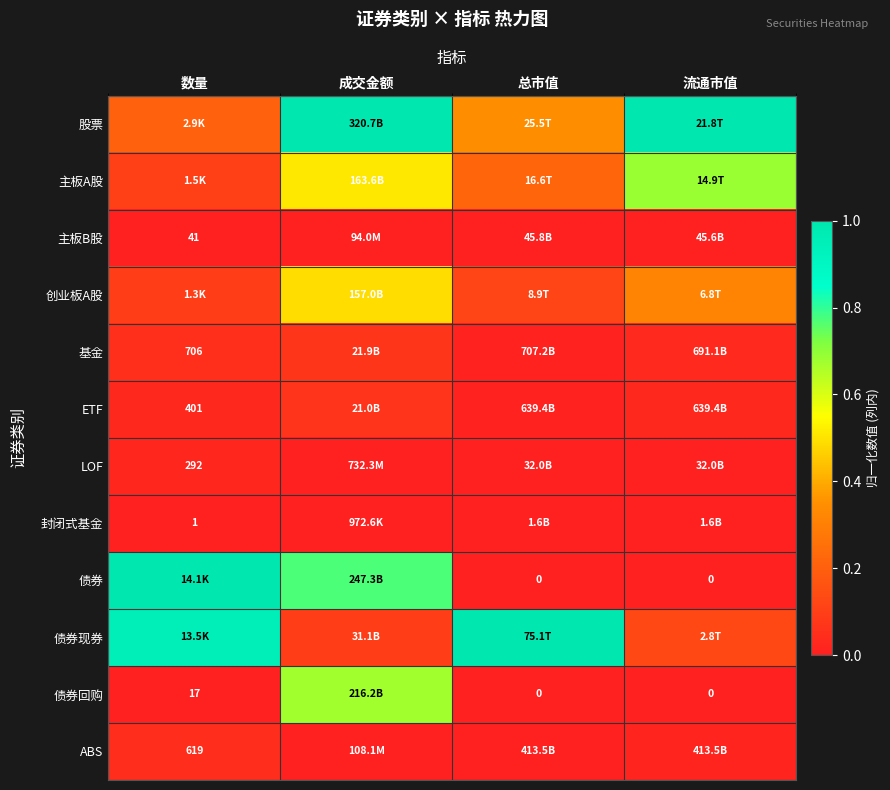

Which has a higher value, 总市值 or 数量?

总市值